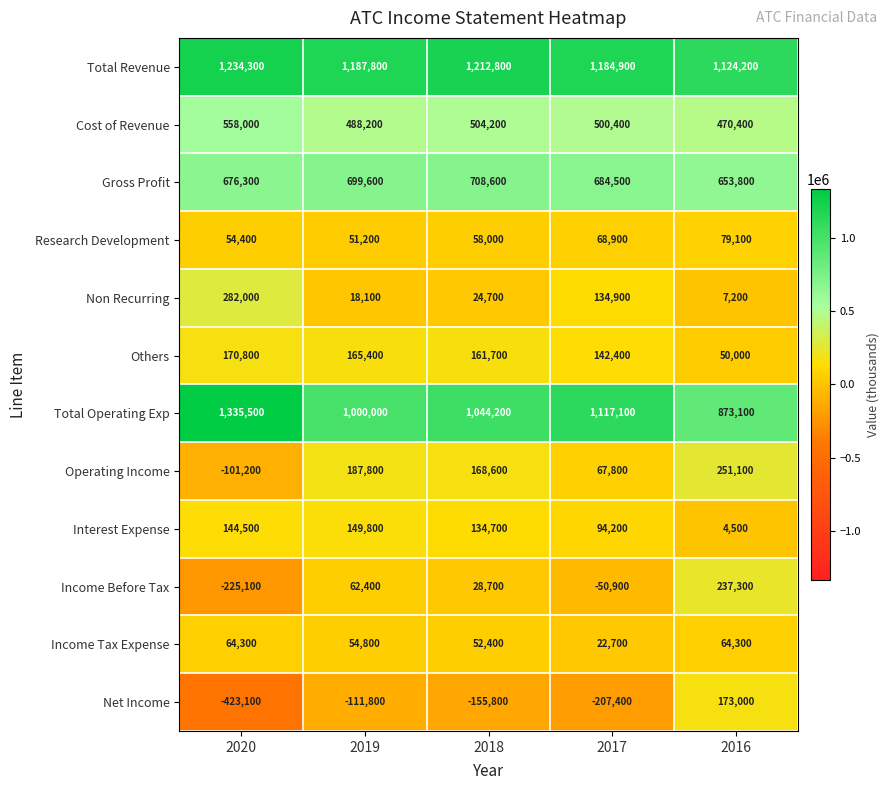

List the series in order of their peak value, highest first.

Total Operating Exp, Total Revenue, Gross Profit, Cost of Revenue, Non Recurring, Operating Income, Income Before Tax, Net Income, Others, Interest Expense, Research Development, Income Tax Expense